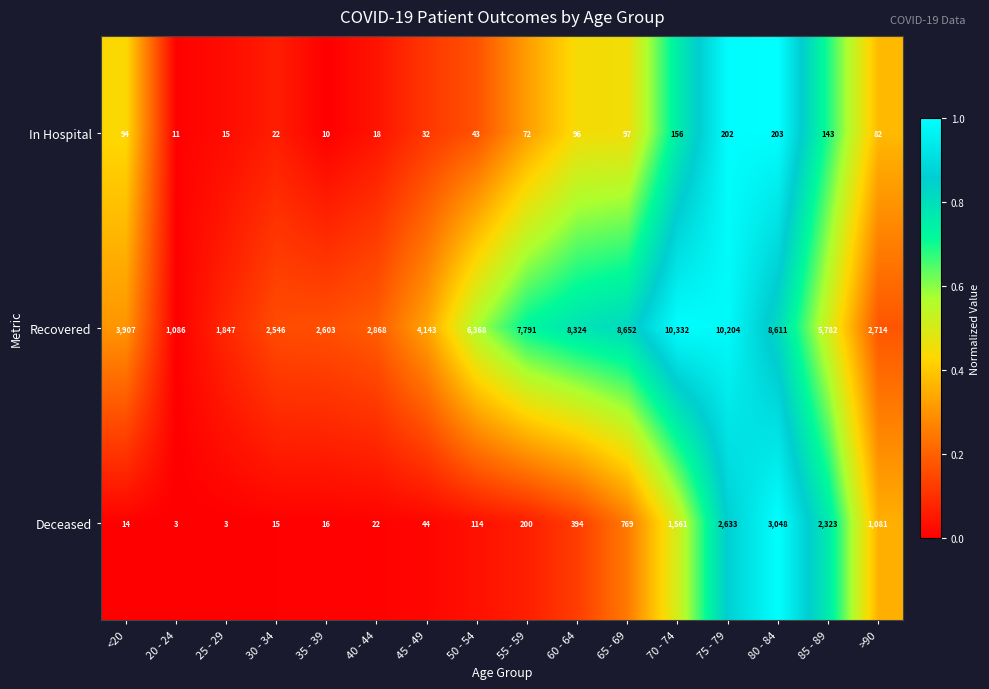

At which category does the chart reach its peak across all series?

70 - 74